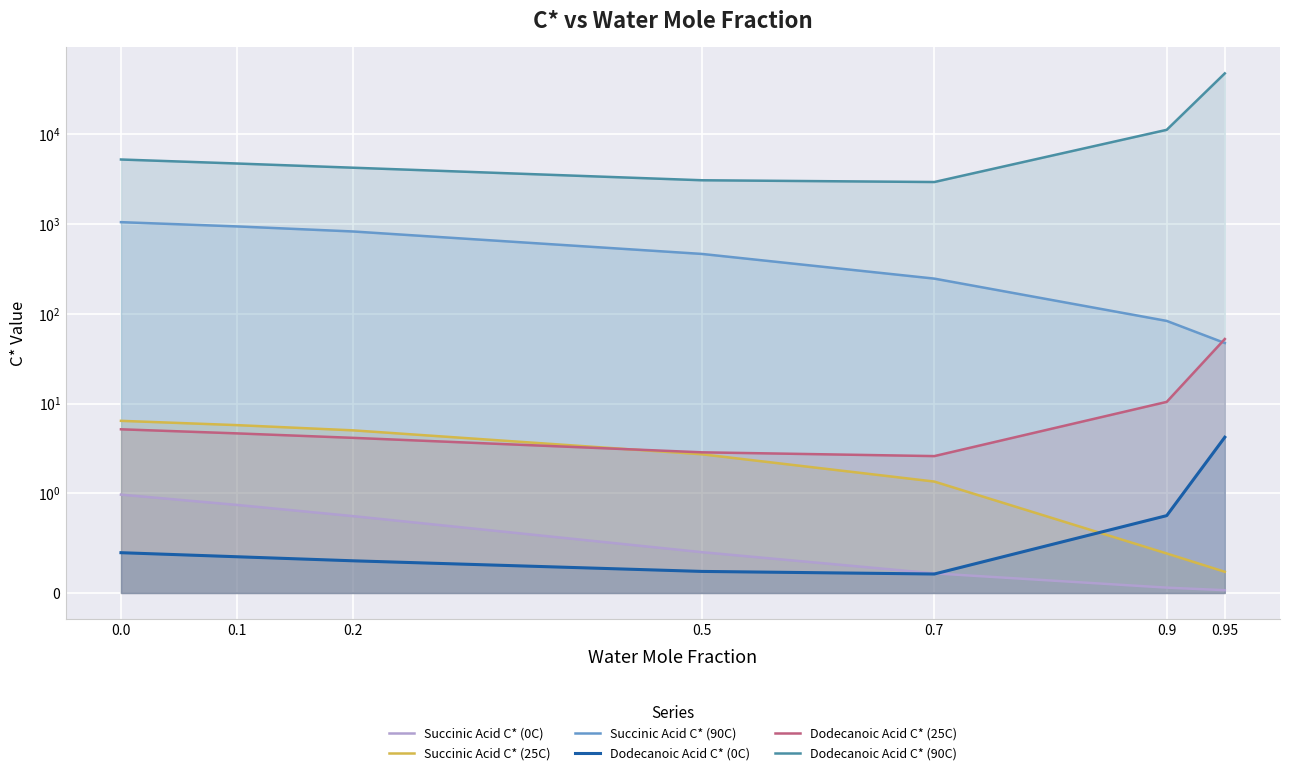

What is the lowest value of the Dodecanoic Acid C* (25C) series?

2.6